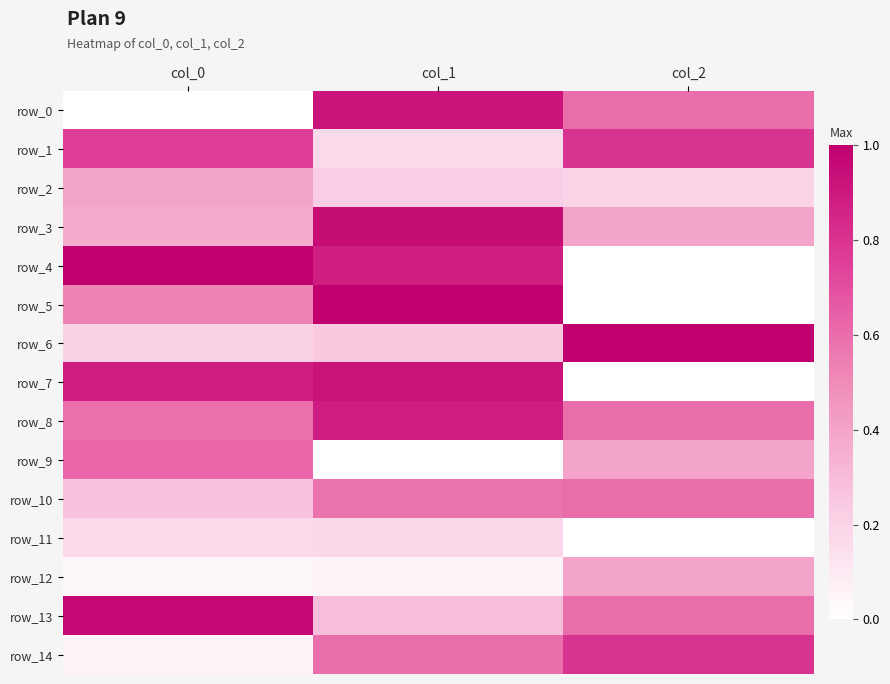

What is the spread (max minus min) of values at col_0?

1.0